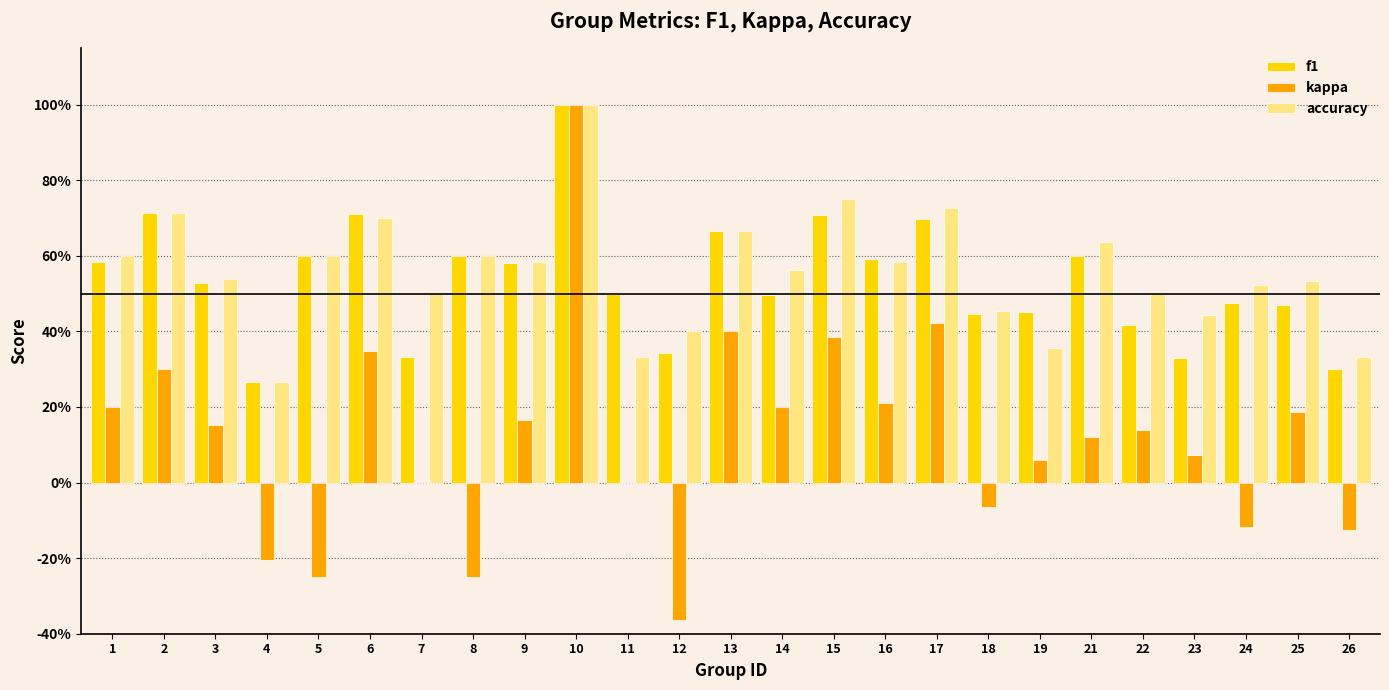

Does the chart contain stacked bars?

No